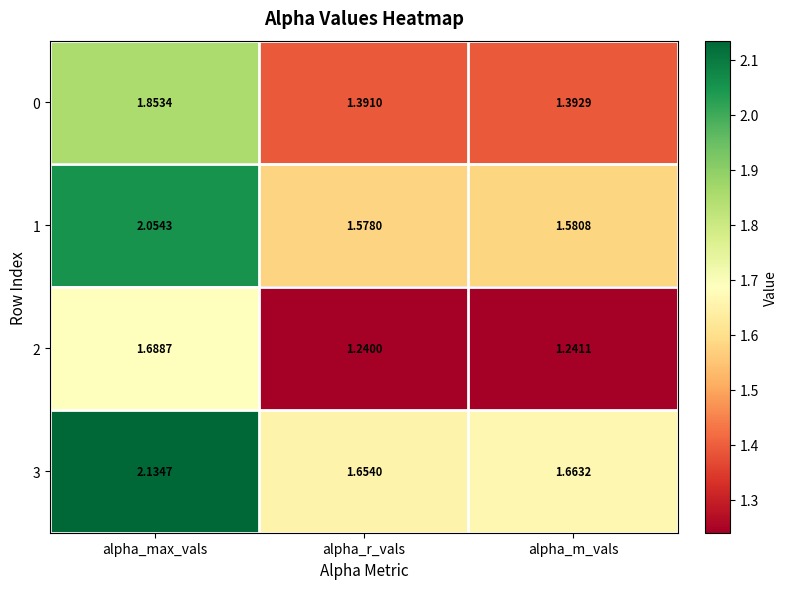

At which category is the sum across all series the highest?

alpha_max_vals